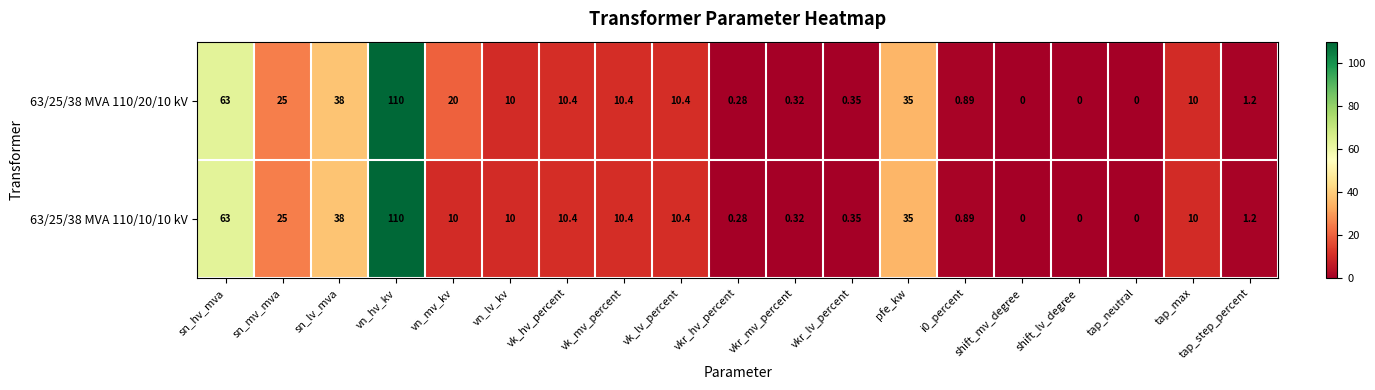

At which category is the sum across all series the highest?

vn_hv_kv